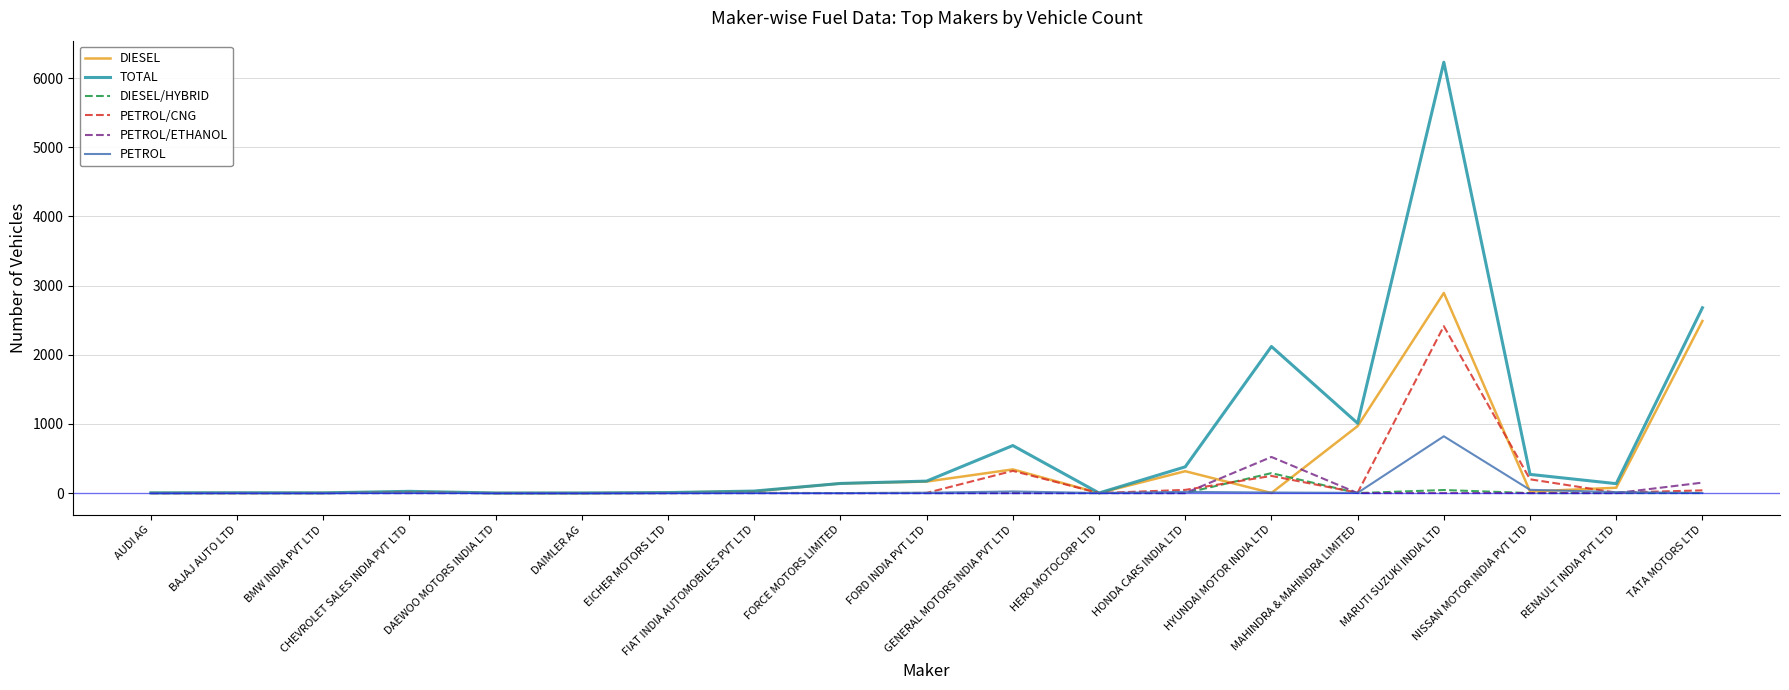

Which series has the largest range (max minus min)?

TOTAL